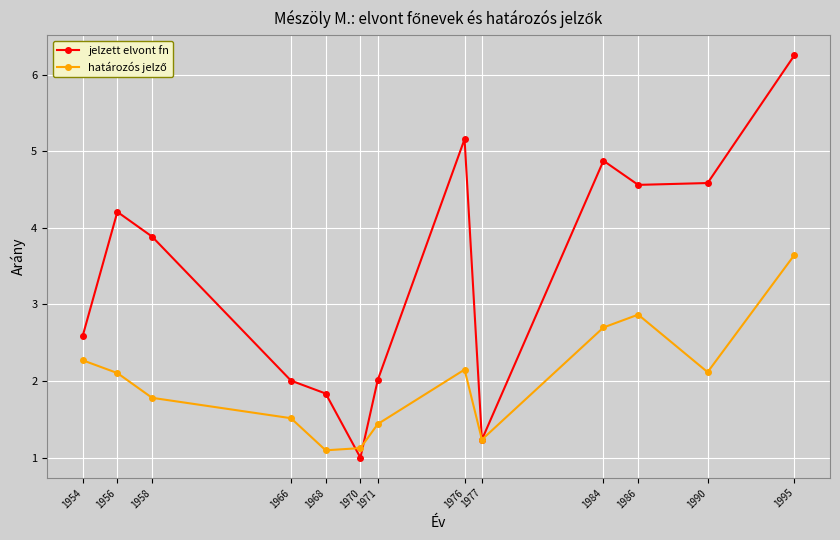

Is it true that jelzett elvont fn equals 0.6 at 1977?

False